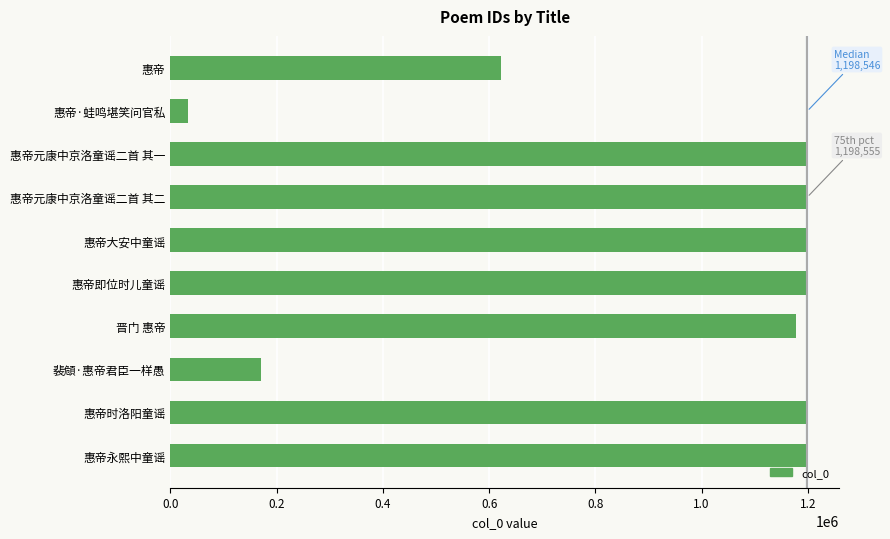

True or false: the data shows 1985479 at 惠帝元康中京洛童谣二首 其一.

False